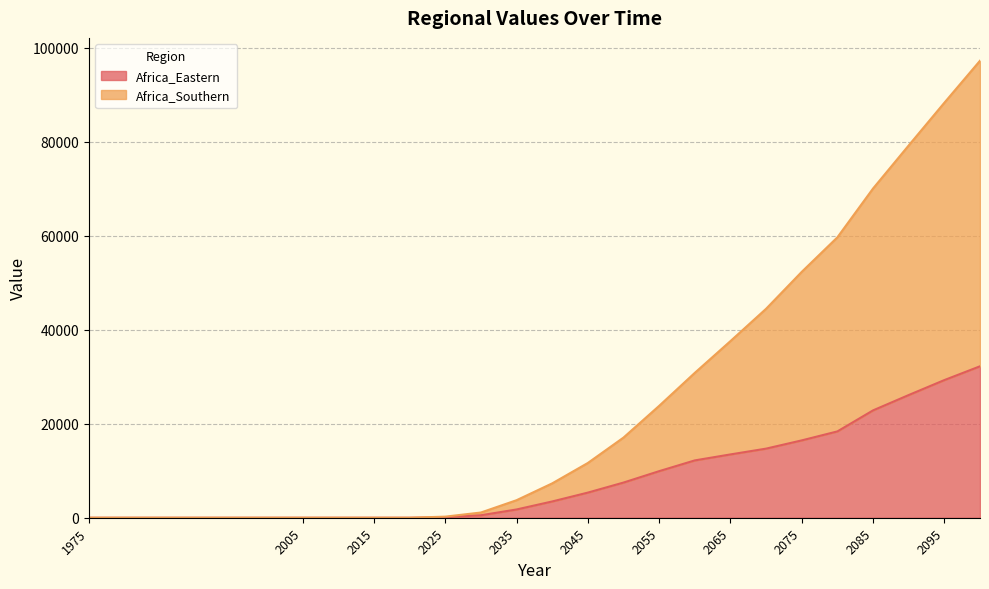

At which category is the sum across all series the highest?

2100